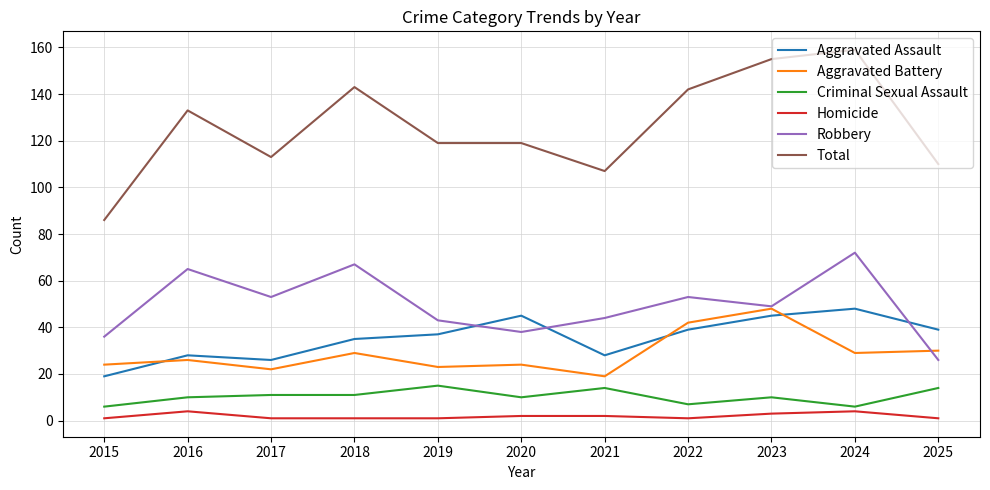

True or false: Aggravated Battery has a value of 40 at 2020.

False